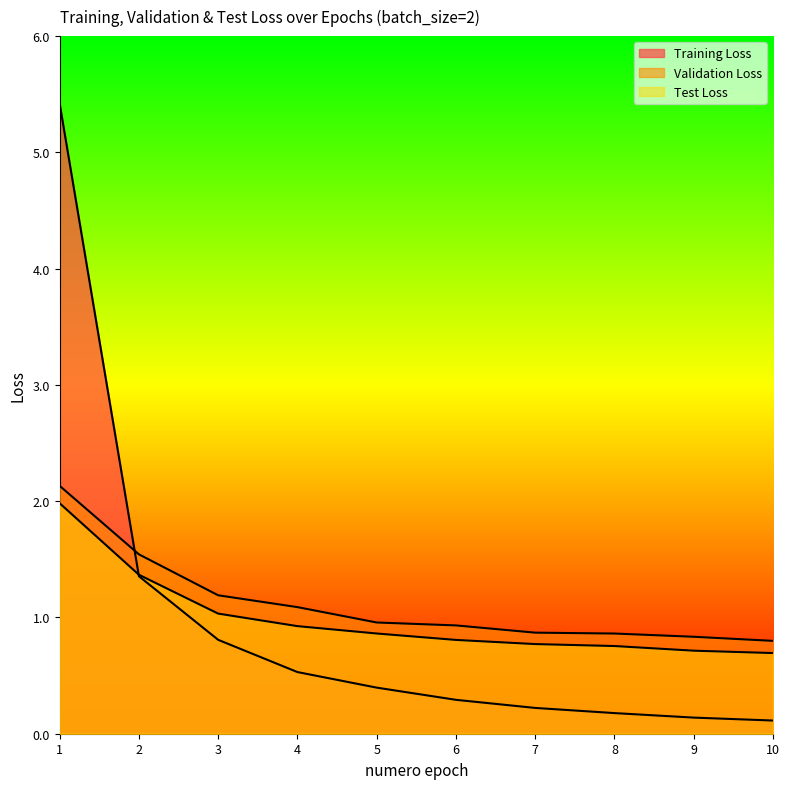

True or false: Test Loss has more than 2 points higher than both neighbors.

False